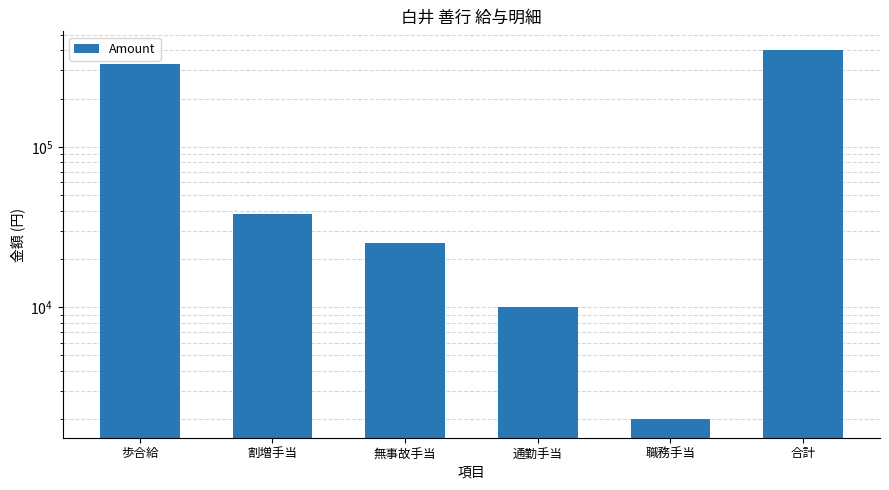

Read the value at 通勤手当, to the nearest 50.

10000